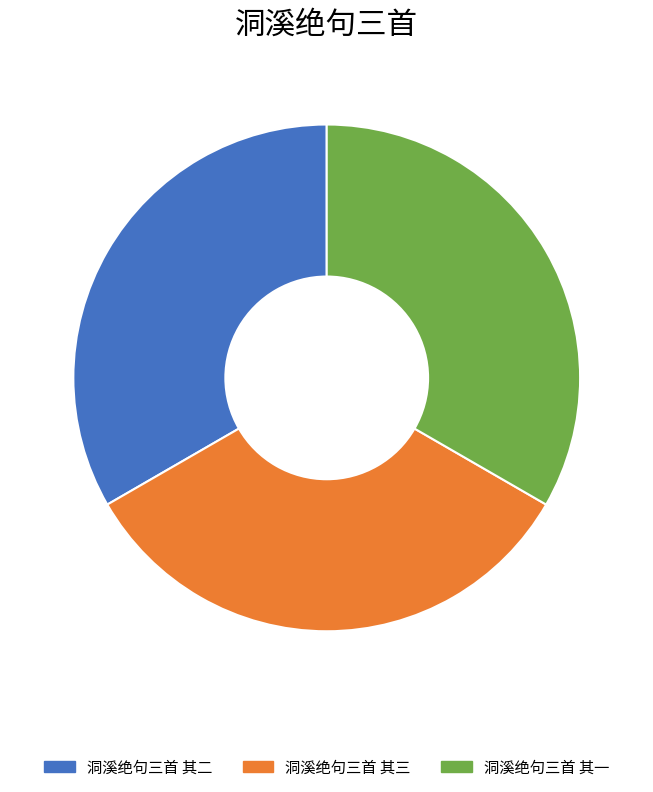

Does 洞溪绝句三首 其三 represent more than half of the total?

No